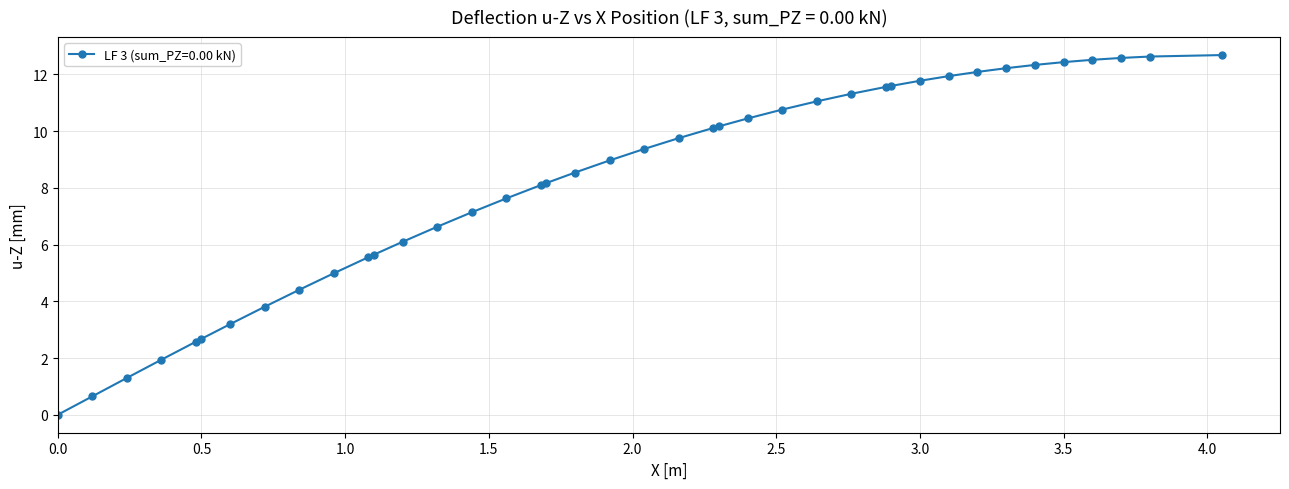

What is the value of the 30th point from the left?

11.6